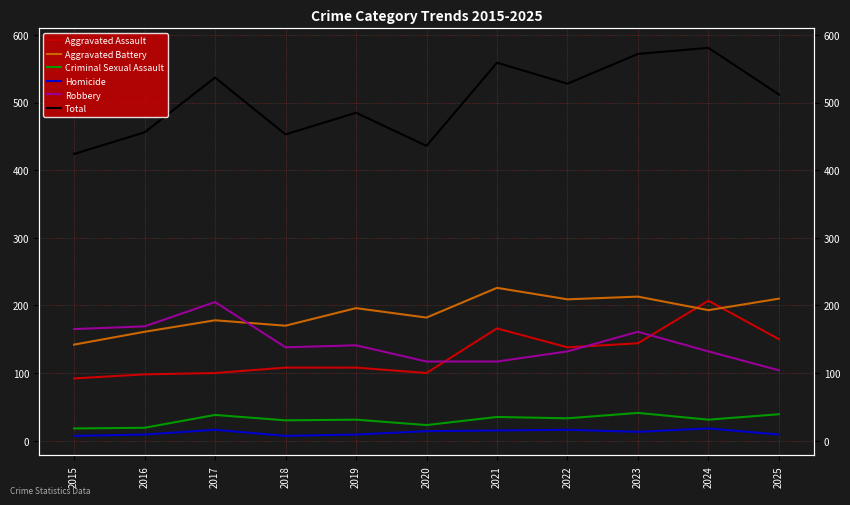

What is the total value across all series at 2016?

912